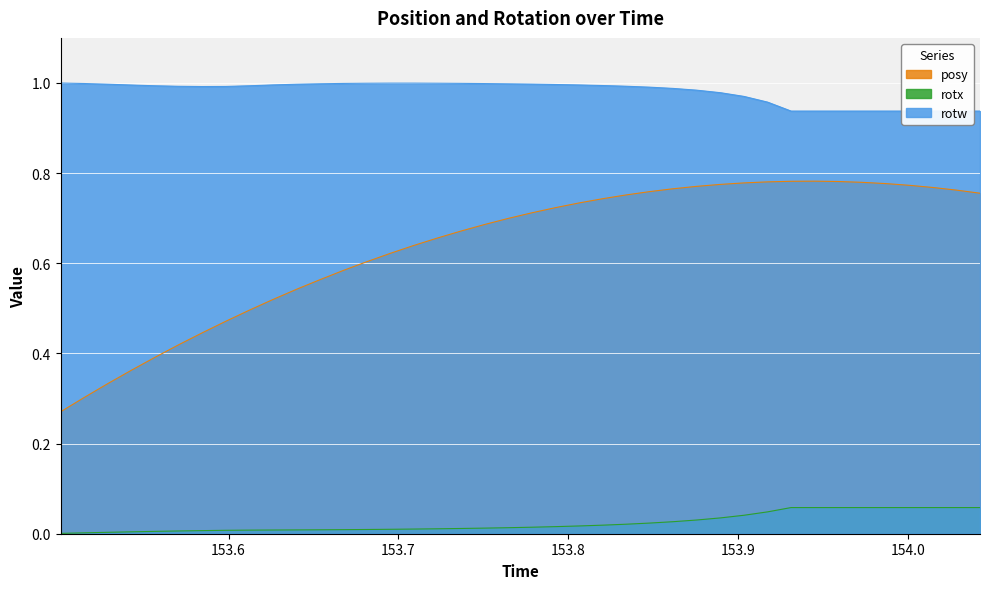

True or false: rotx and posy cross at least once.

False